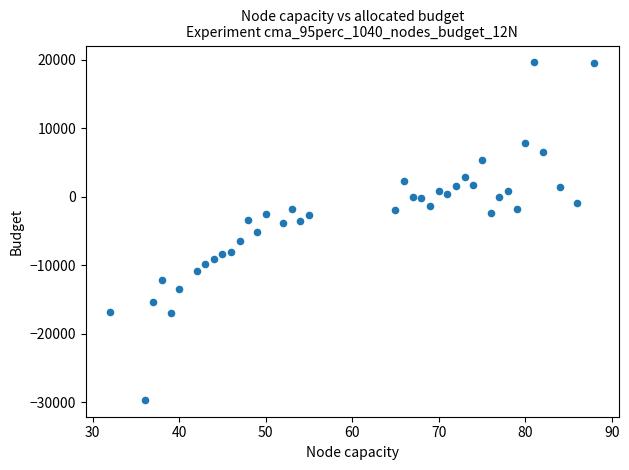

What is the range of X values (max minus min)?

56.0